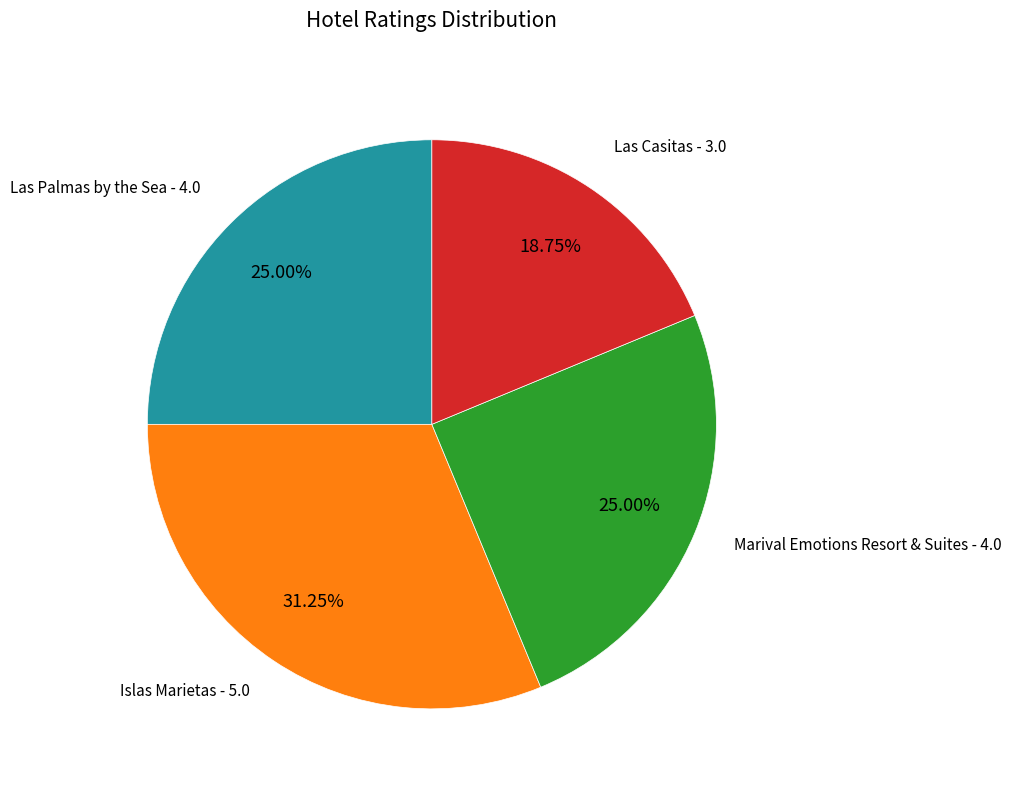

Is there any slice that represents more than half of the pie?

No